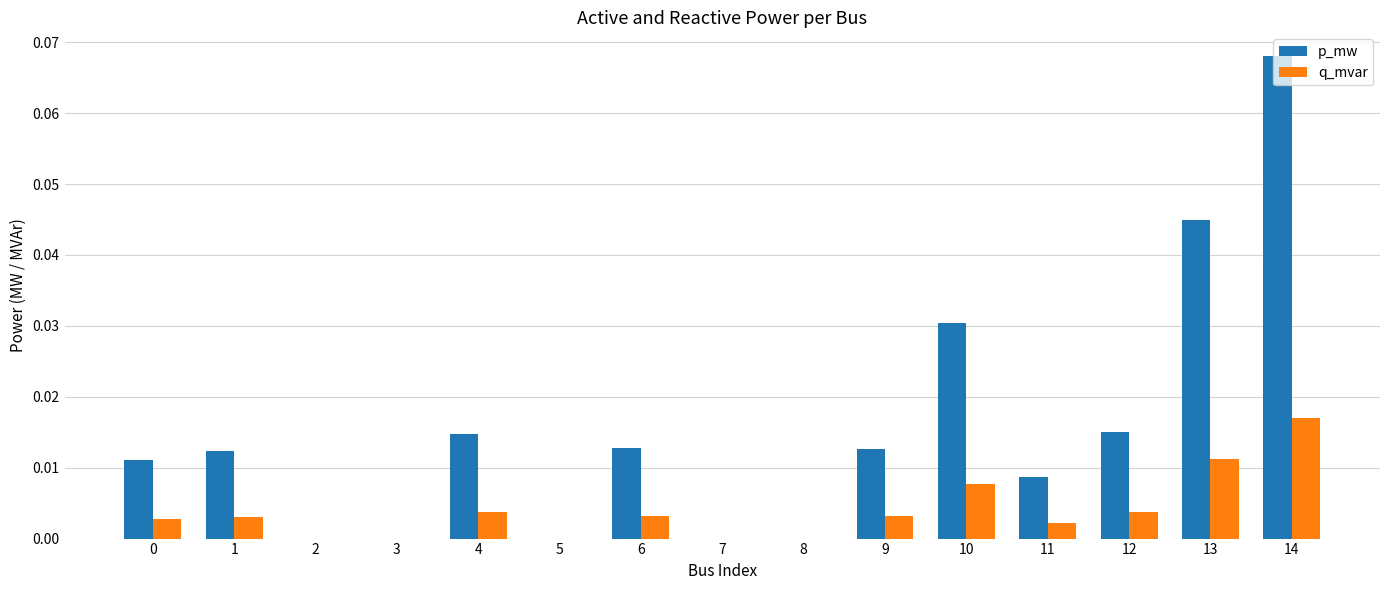

At which category is the sum across all series the highest?

14